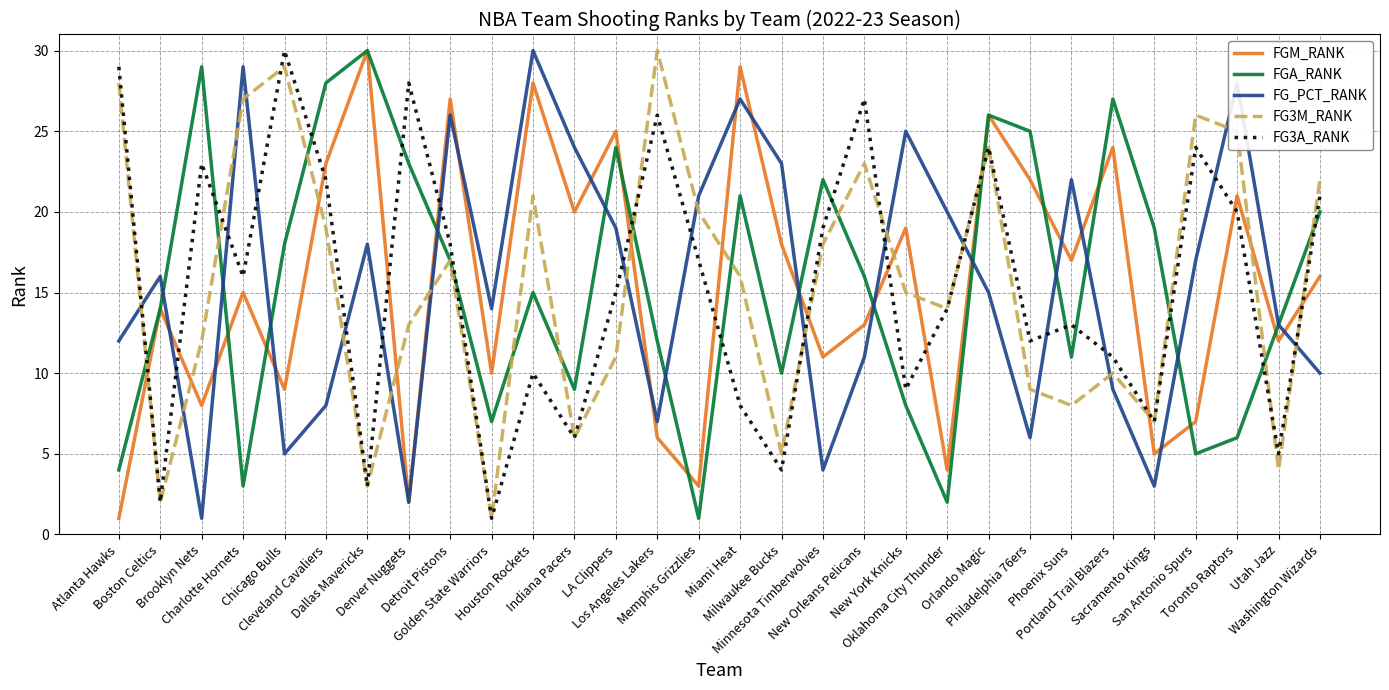

What is the spread (max minus min) of values at New Orleans Pelicans?

16